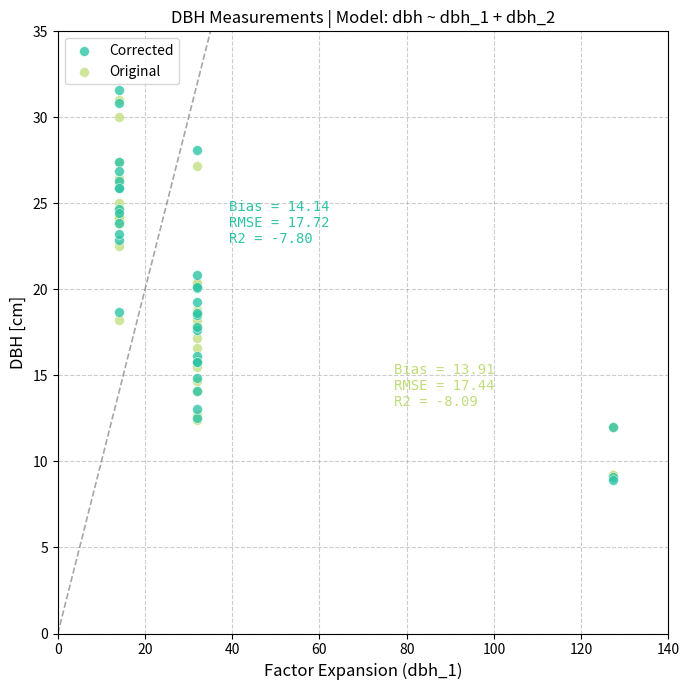

Which series has the largest Y range (max minus min)?

Corrected